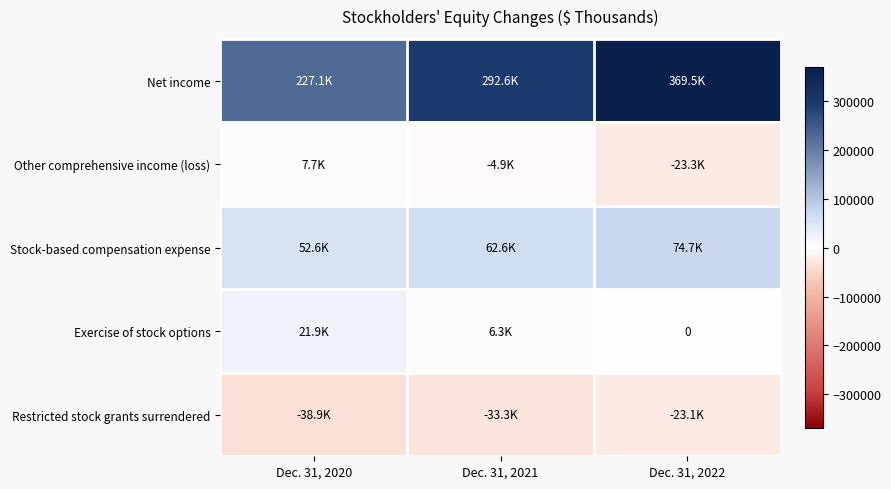

What is the total value across all series at Dec. 31, 2020?

270453